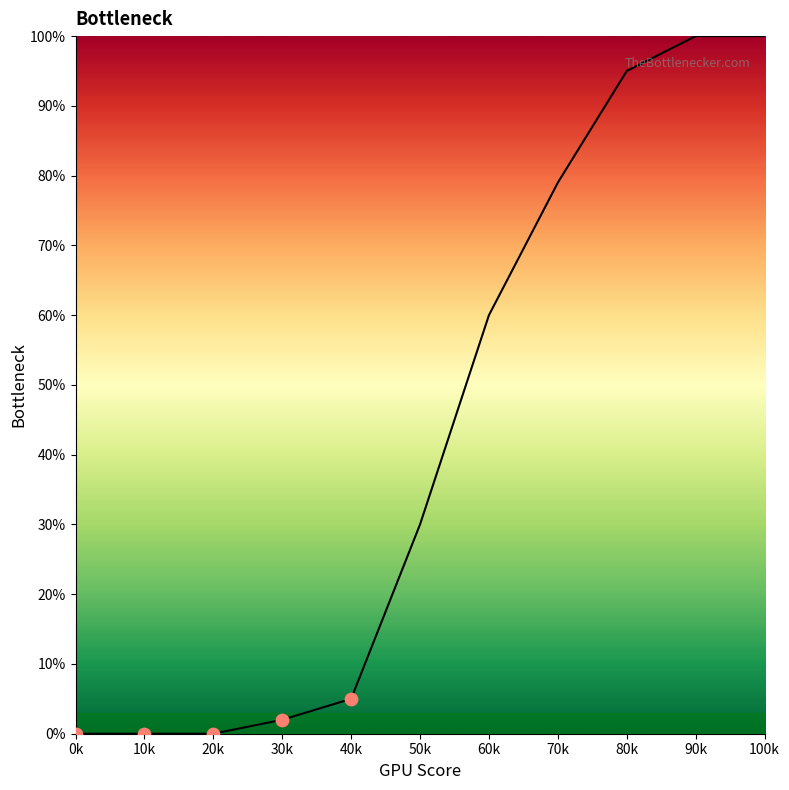

Which has a higher value, 30k or 100k?

100k